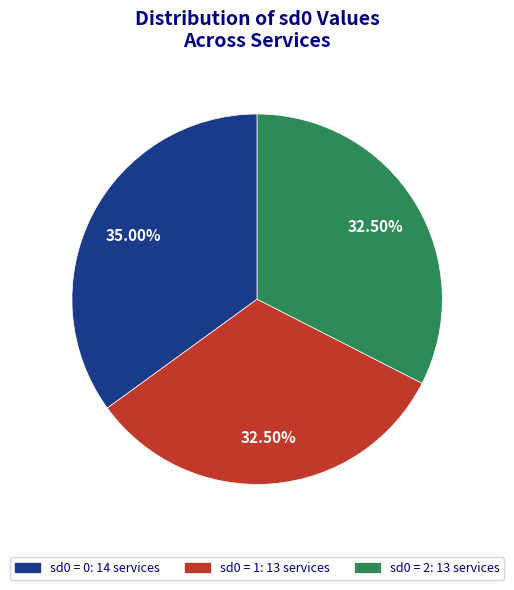

Is there a majority slice in this chart?

No